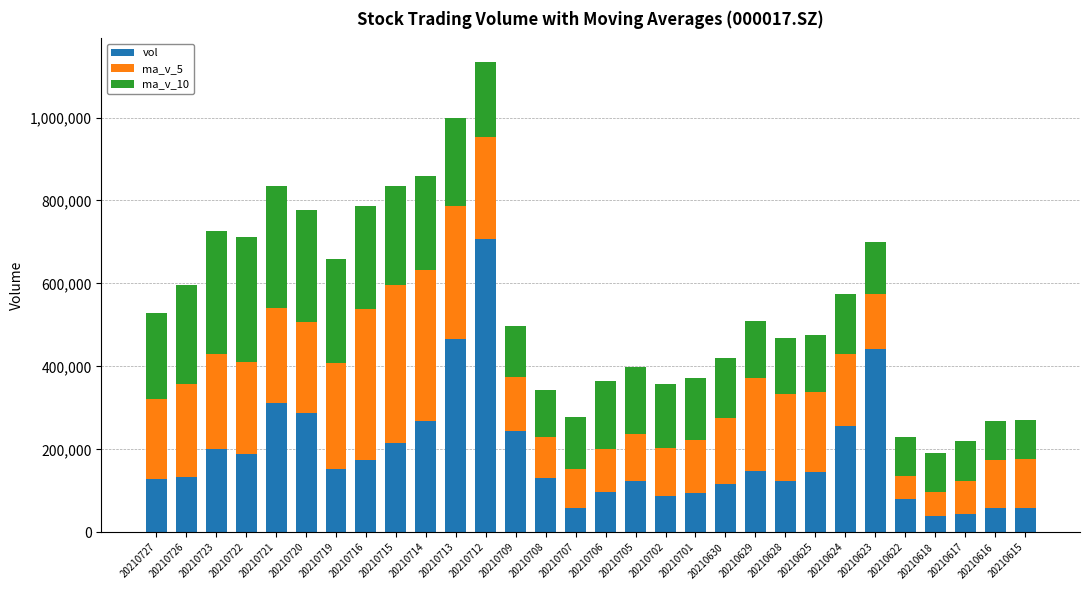

At which category is the sum across all series the highest?

20210712